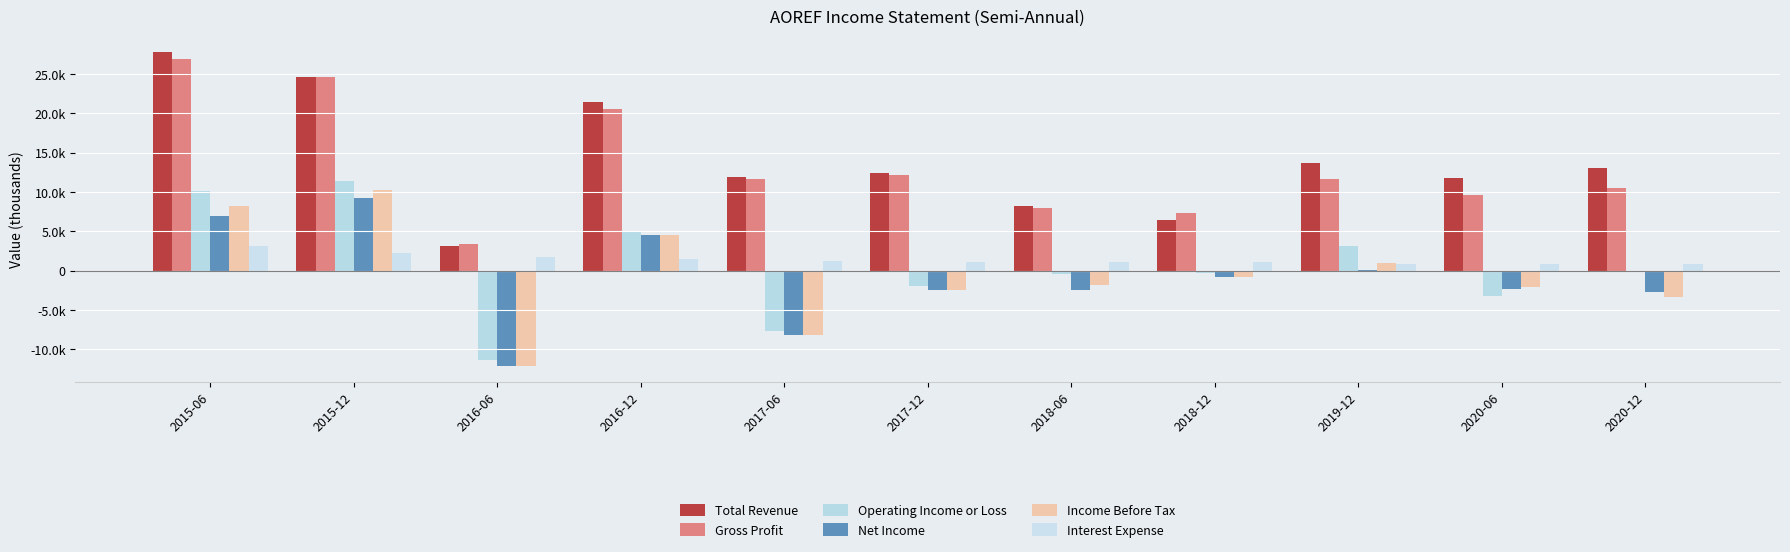

At which label is Interest Expense closest to 2000?

2015-12